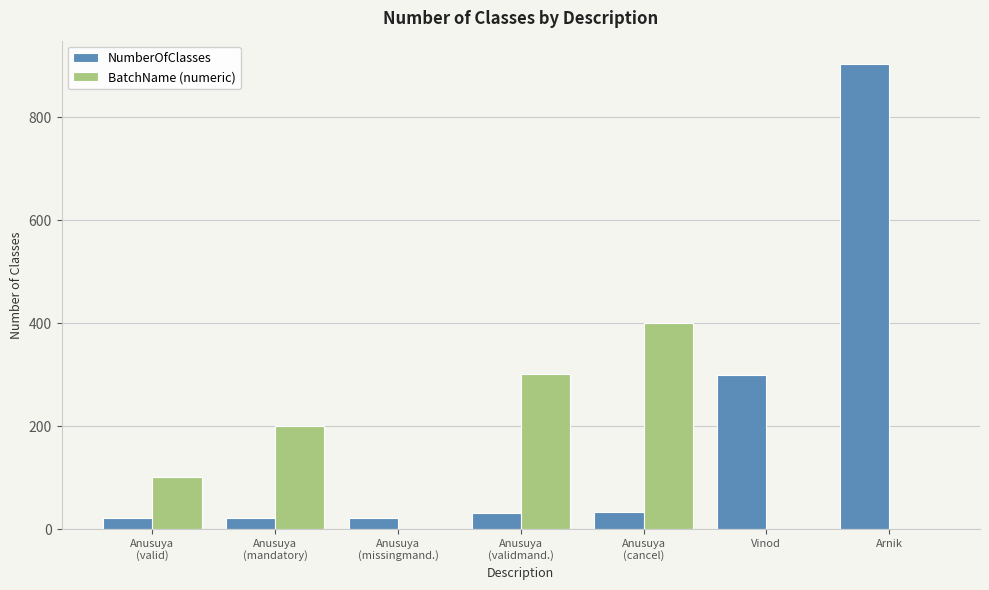

What is the sum of all NumberOfClasses values?

1334